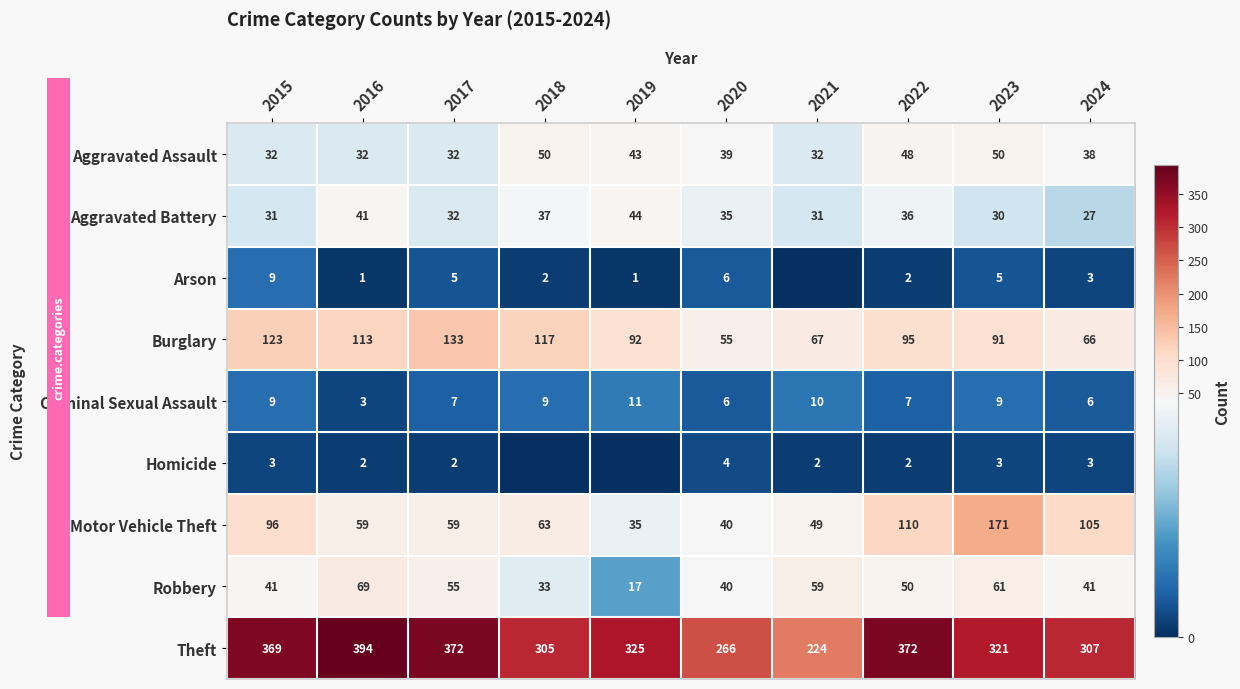

At which category is the sum across all series the highest?

2023